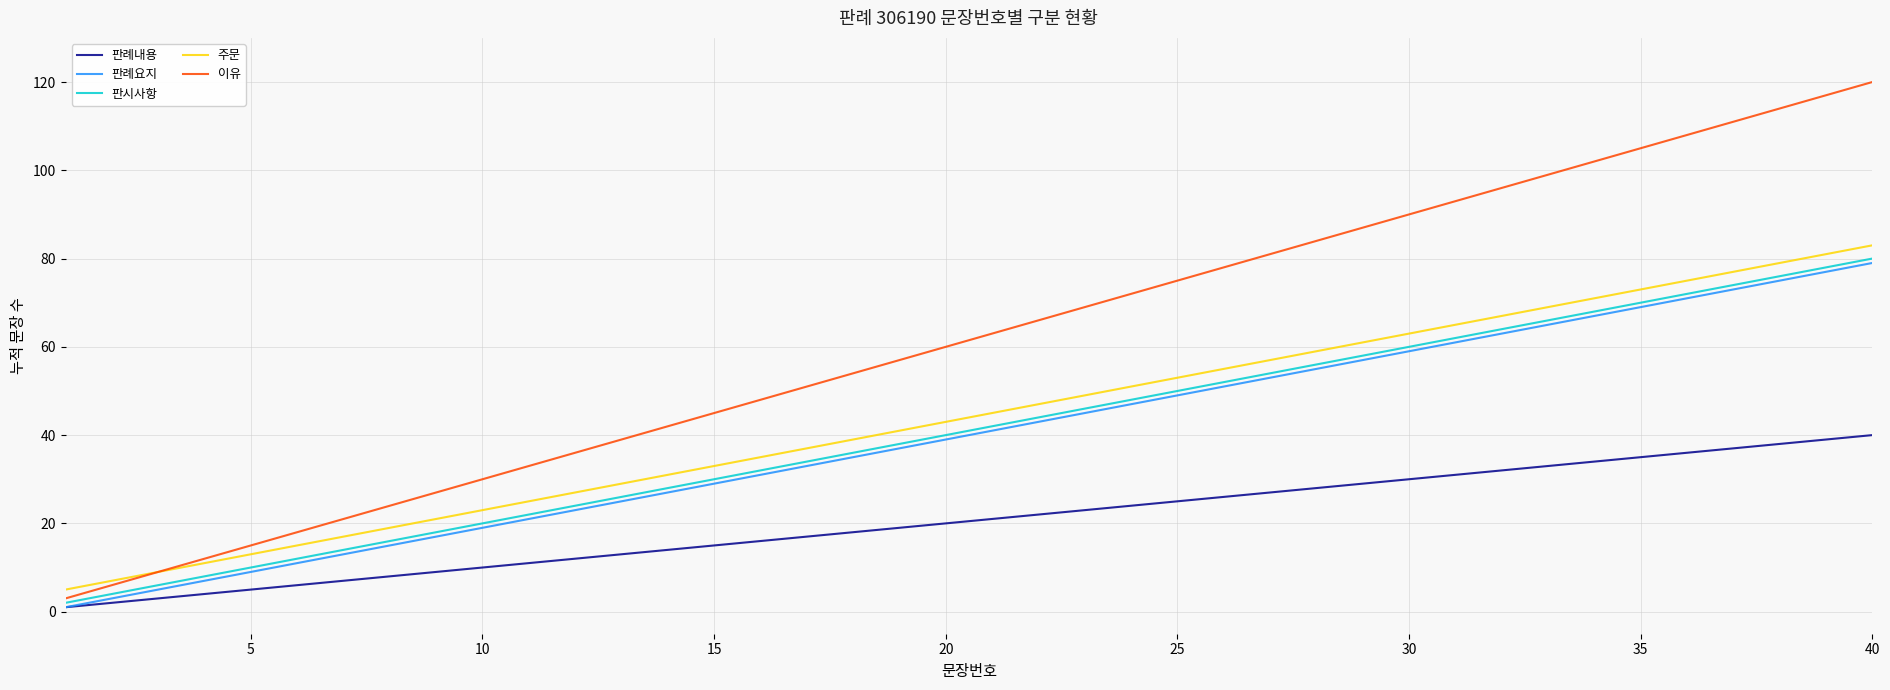

What is the maximum value for 판시사항?

80